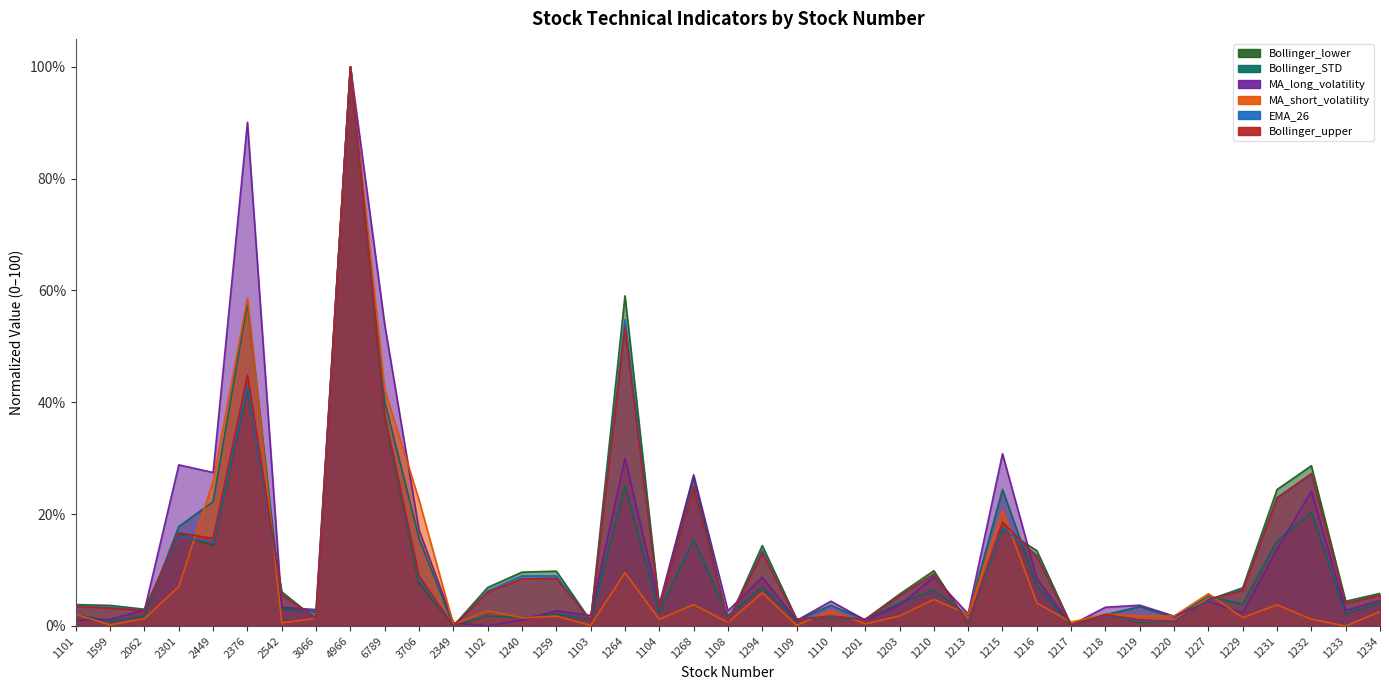

In EMA_26, how many points are higher than both neighbors (excluding endpoints)?

12